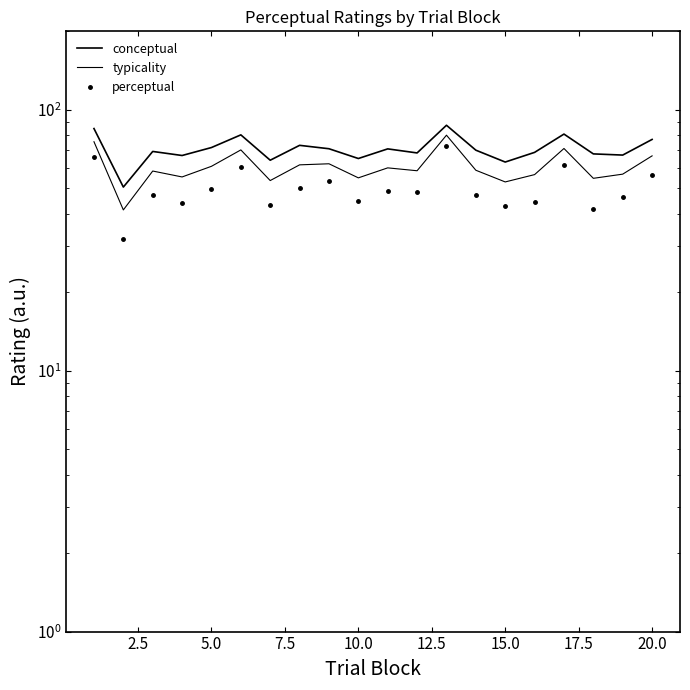

What is the maximum value for typicality?

80.0